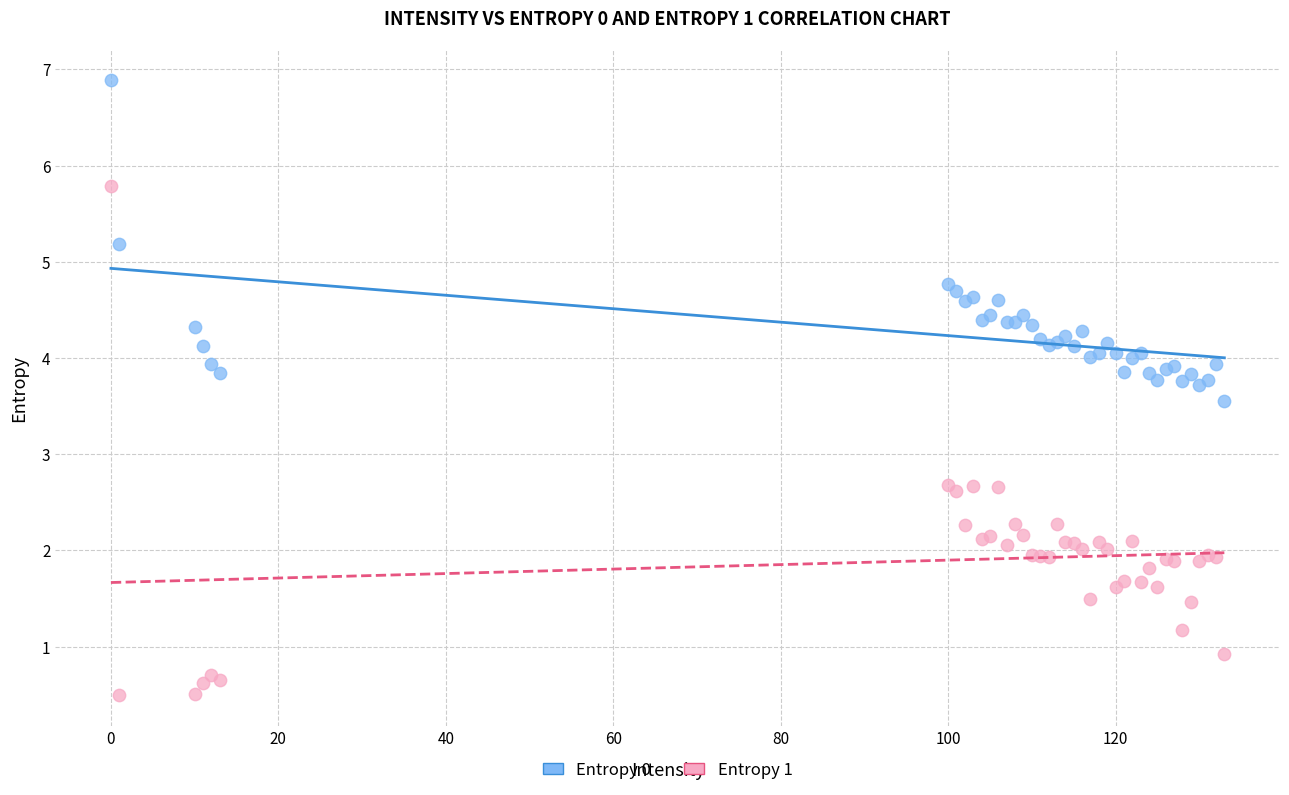

Which series reaches the minimum Y coordinate?

Entropy 1